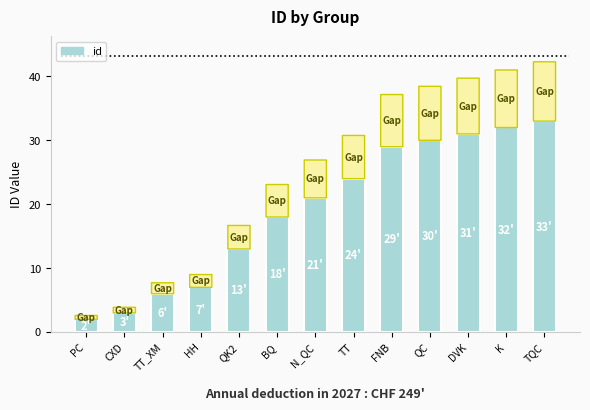

List the labels in order of value, smallest first.

PC, CXD, TT_XM, HH, QK2, BQ, N_QC, TT, FNB, QC, DVK, K, TQC